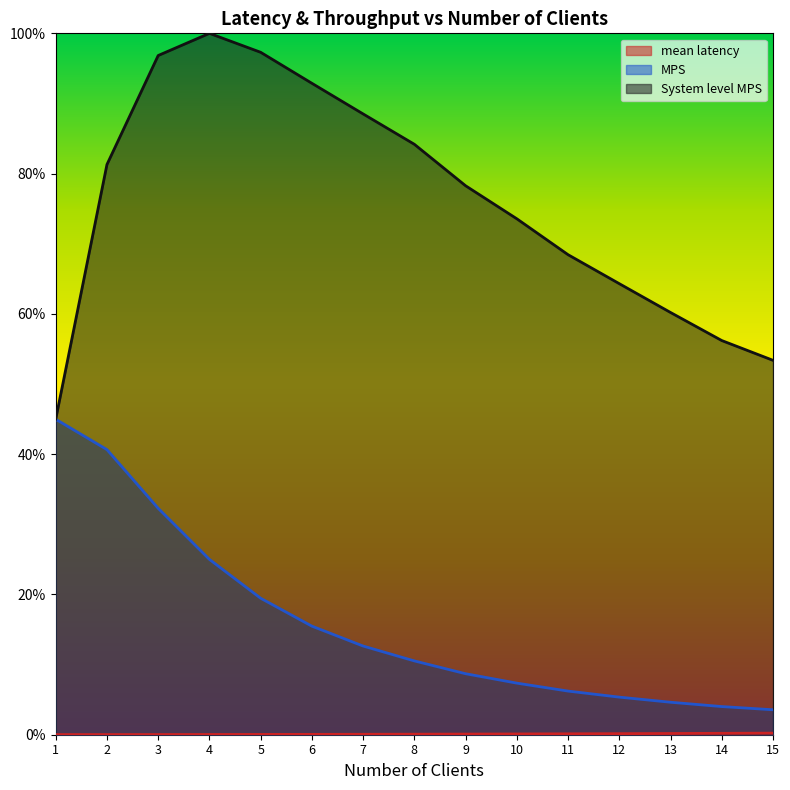

Where is the first local maximum for System level MPS?

4